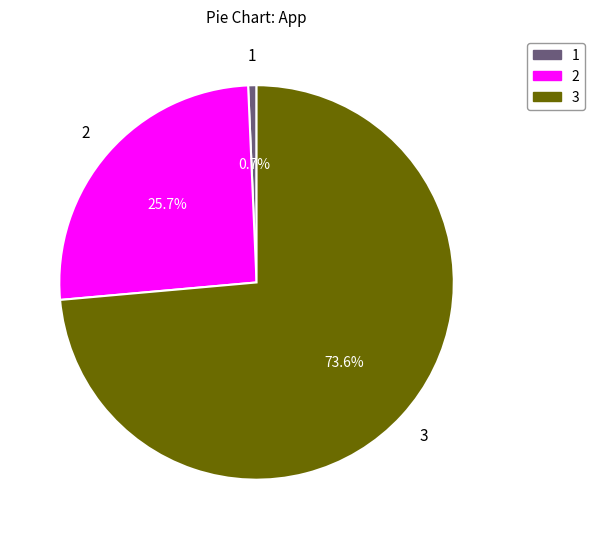

To the nearest percent, what portion does 3 represent?

74%